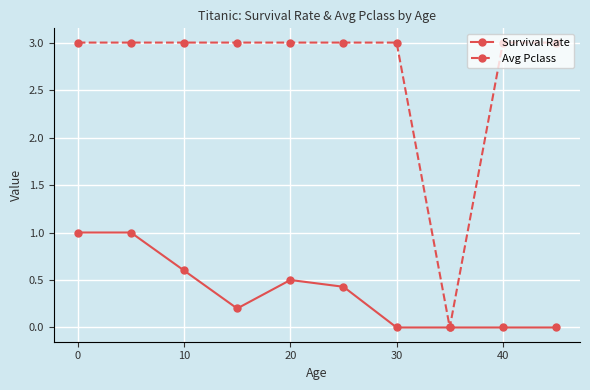

What is the value of the Survival Rate point at the 2nd from the left?

1.0